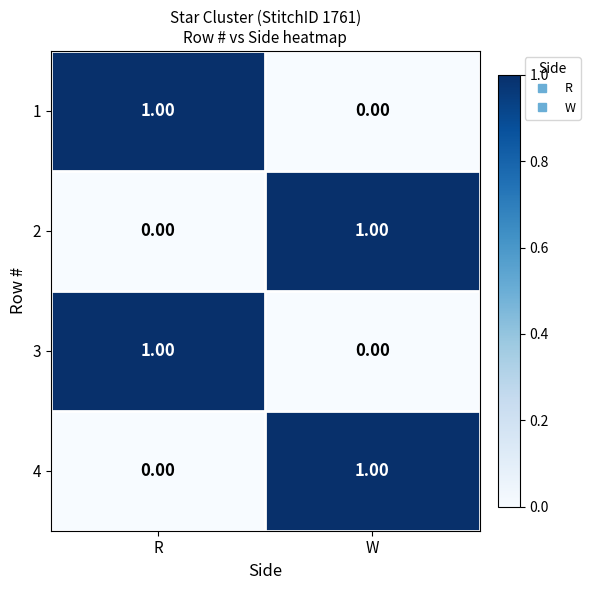

Is the value of 4 at W greater than the value of 2 at R?

Yes